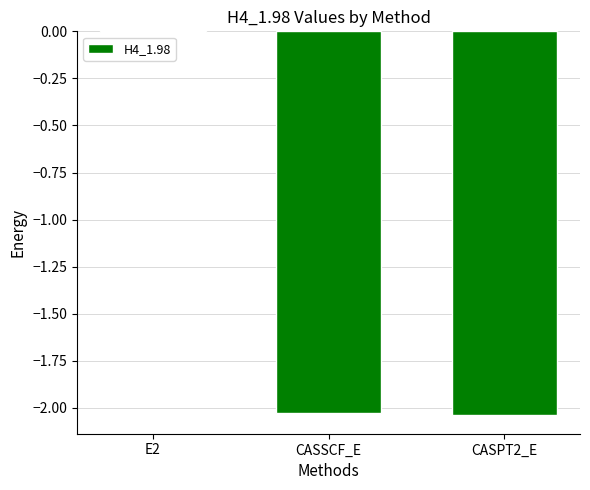

The chart shows a value of -0.0 at E2. True or false?

True